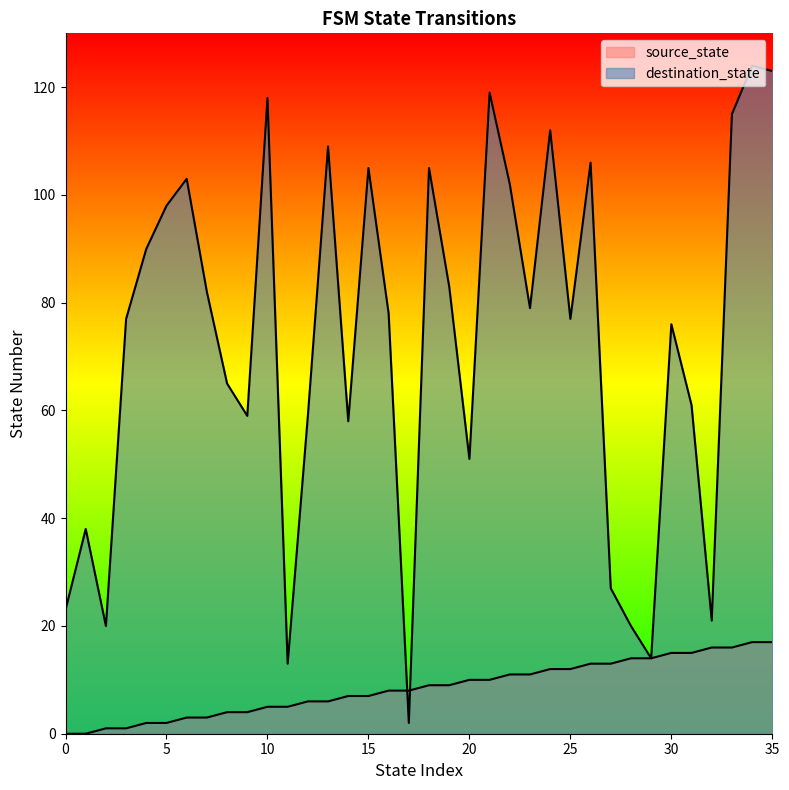

Where is the first local maximum for destination_state?

1